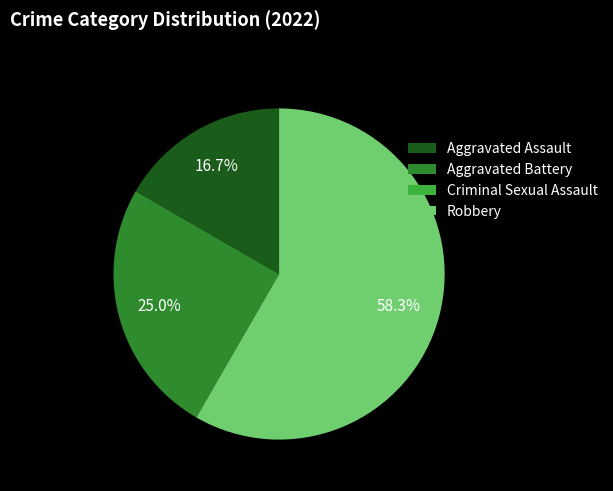

To the nearest percent, what is the average slice percentage?

25%